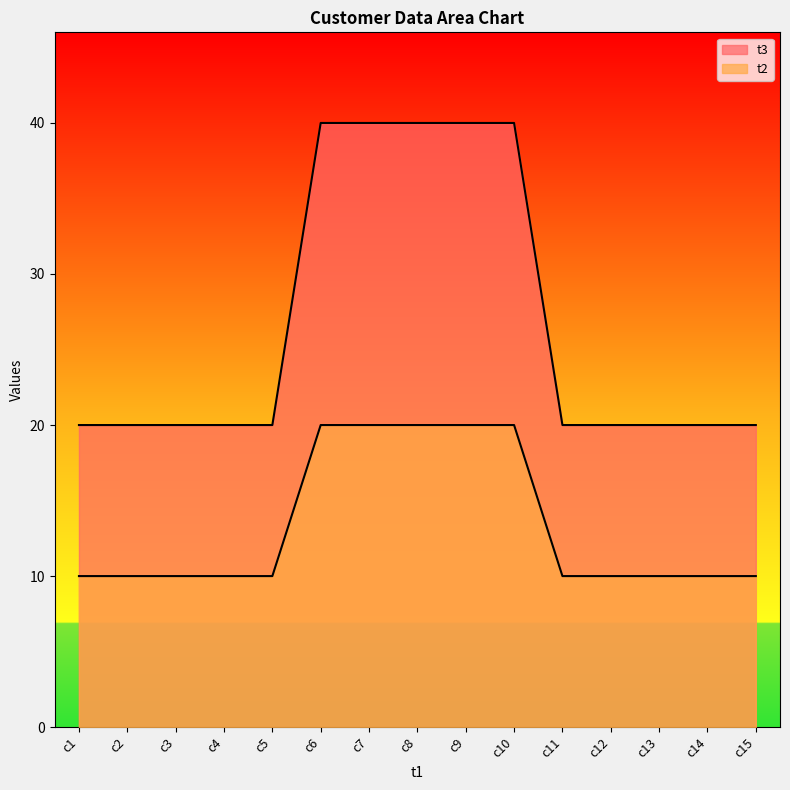

What is the average value of the t3 series?

13